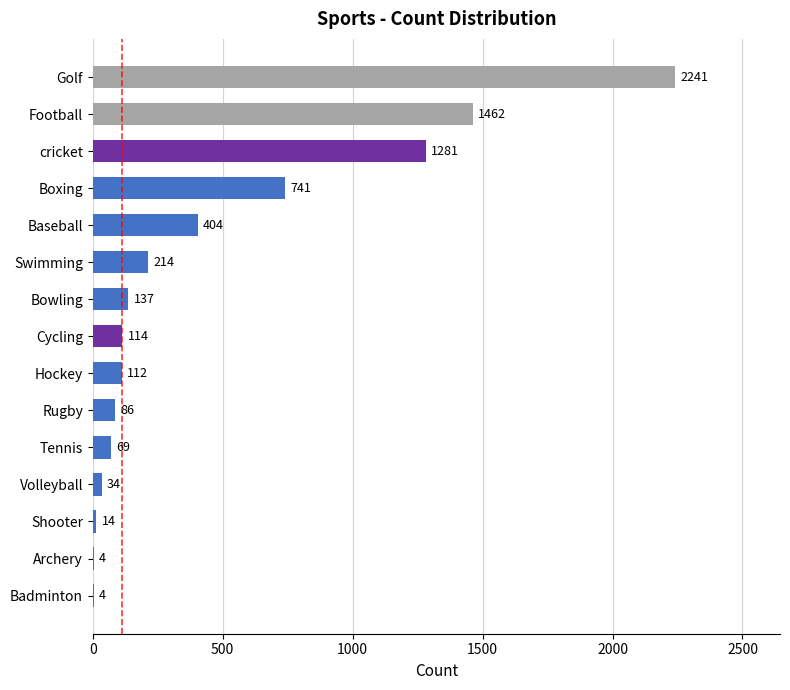

At which category does the chart reach its peak across all series?

Golf